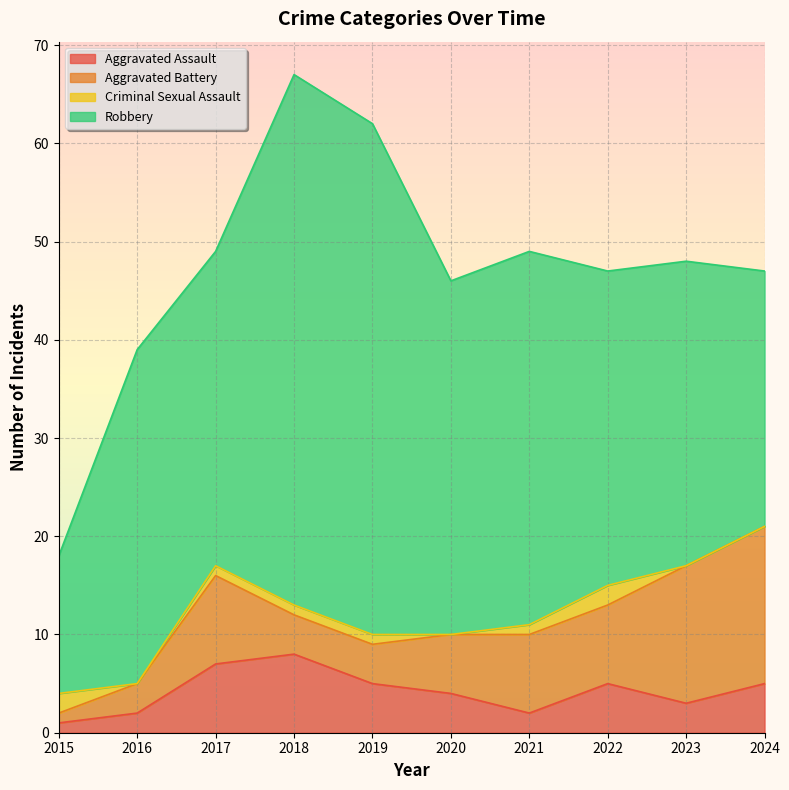

How many lines are shown in the chart?

4